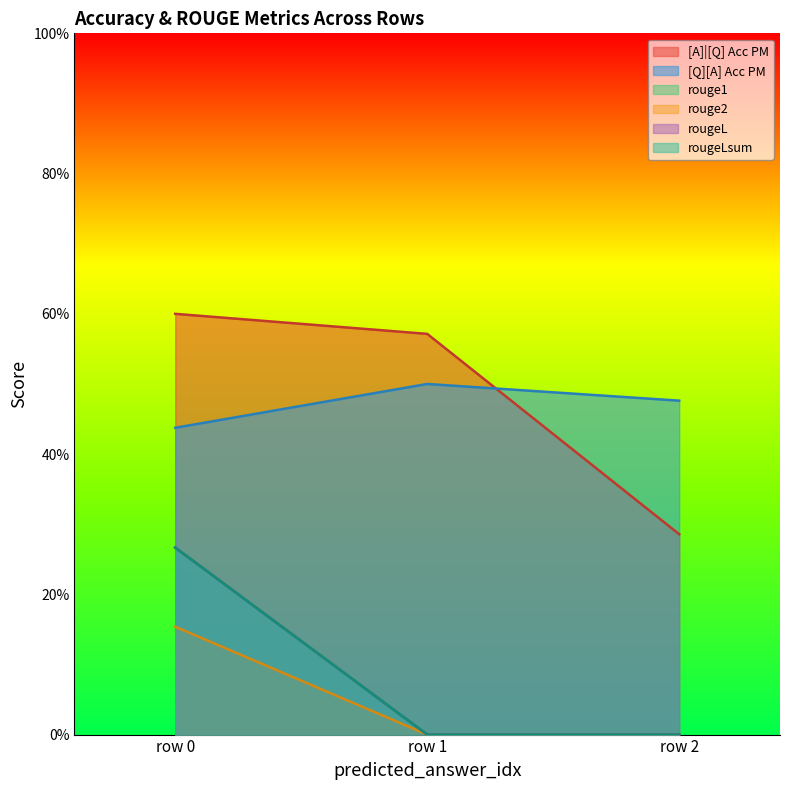

What is the average value of the [Q][A] Acc PM series?

0.5